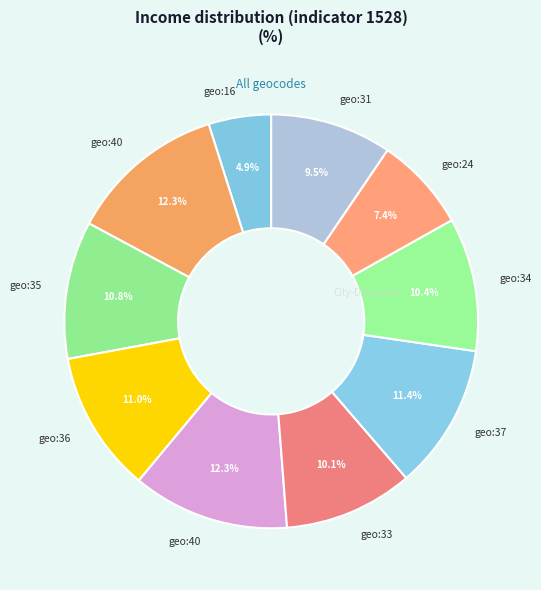

Count the number of slices in the pie.

10